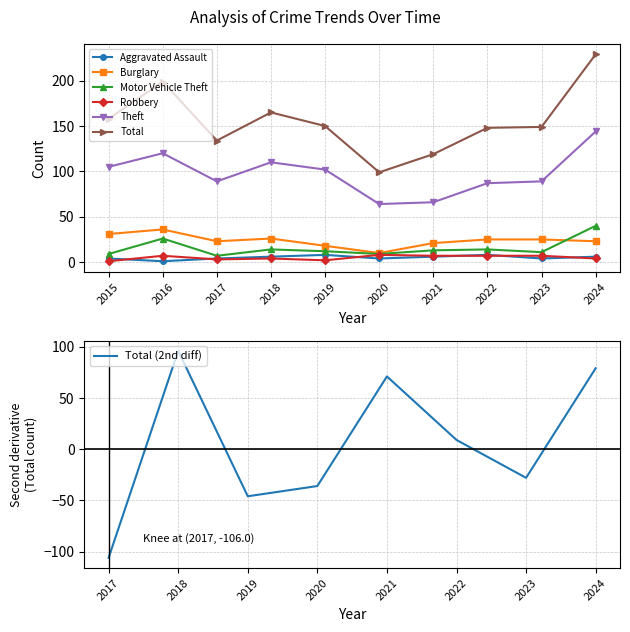

True or false: Motor Vehicle Theft and Robbery cross at least once.

False